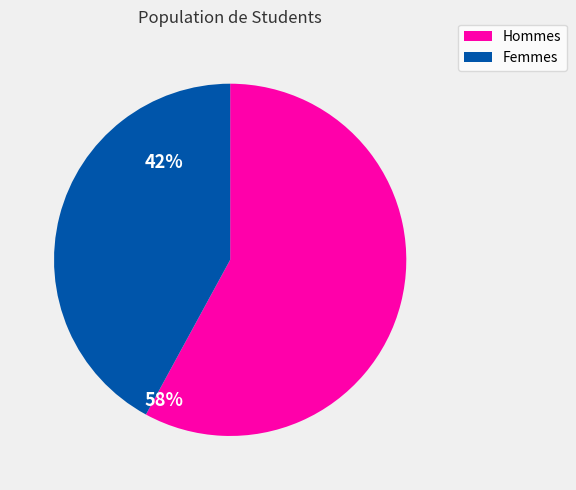

Does any single category account for the majority?

Yes